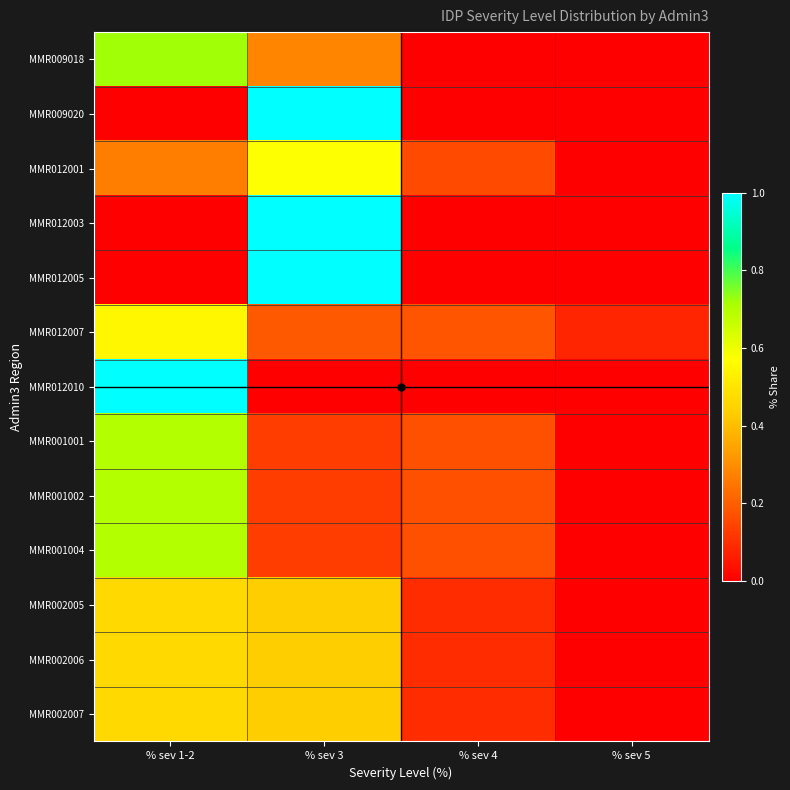

Reading left to right, transcribe all the data shown in this chart.

MMR009018: % sev 1-2=0.7	% sev 3=0.3	% sev 4=0.0	% sev 5=0.0
MMR009020: % sev 1-2=0.0	% sev 3=1.0	% sev 4=0.0	% sev 5=0.0
MMR012001: % sev 1-2=0.3	% sev 3=0.6	% sev 4=0.2	% sev 5=0.0
MMR012003: % sev 1-2=0.0	% sev 3=1.0	% sev 4=0.0	% sev 5=0.0
MMR012005: % sev 1-2=0.0	% sev 3=1.0	% sev 4=0.0	% sev 5=0.0
MMR012007: % sev 1-2=0.5	% sev 3=0.2	% sev 4=0.2	% sev 5=0.1
MMR012010: % sev 1-2=1.0	% sev 3=0.0	% sev 4=0.0	% sev 5=0.0
MMR001001: % sev 1-2=0.7	% sev 3=0.1	% sev 4=0.2	% sev 5=0.0
MMR001002: % sev 1-2=0.7	% sev 3=0.1	% sev 4=0.2	% sev 5=0.0
MMR001004: % sev 1-2=0.7	% sev 3=0.1	% sev 4=0.2	% sev 5=0.0
MMR002005: % sev 1-2=0.5	% sev 3=0.4	% sev 4=0.1	% sev 5=0.0
MMR002006: % sev 1-2=0.5	% sev 3=0.4	% sev 4=0.1	% sev 5=0.0
MMR002007: % sev 1-2=0.5	% sev 3=0.4	% sev 4=0.1	% sev 5=0.0